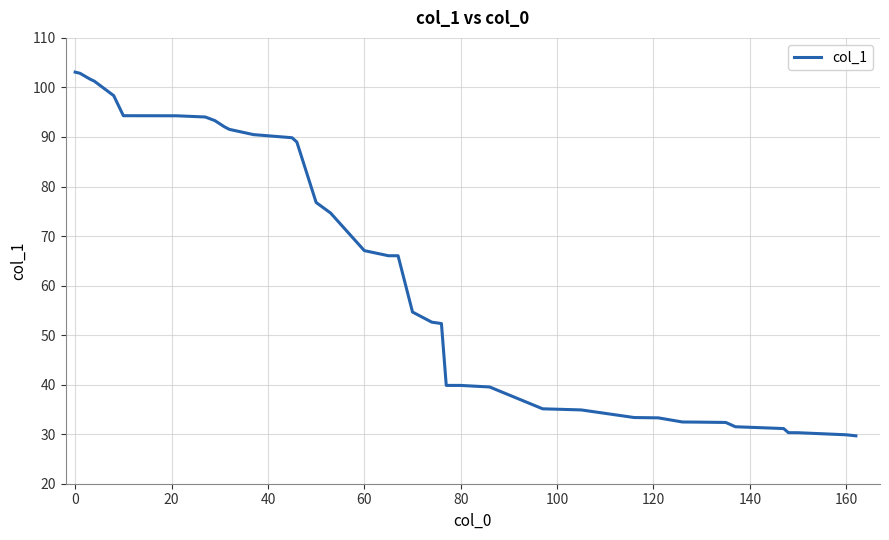

What is the difference between the maximum and minimum values?

73.4